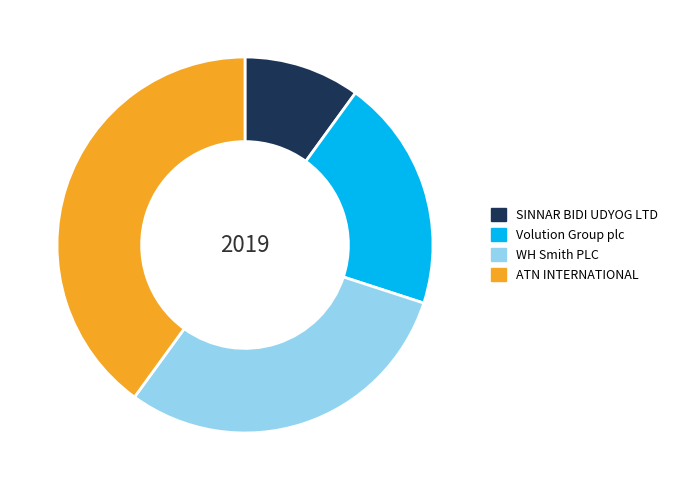

Is there any slice that represents more than half of the pie?

No